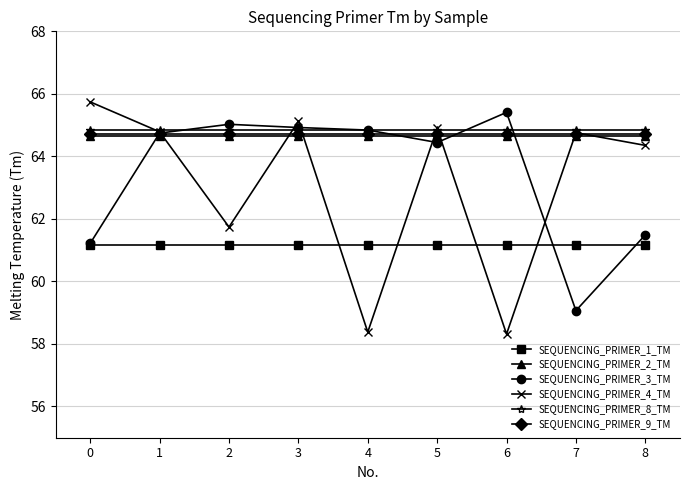

Is the value of SEQUENCING_PRIMER_1_TM at 6 greater than the value of SEQUENCING_PRIMER_9_TM at 5?

No